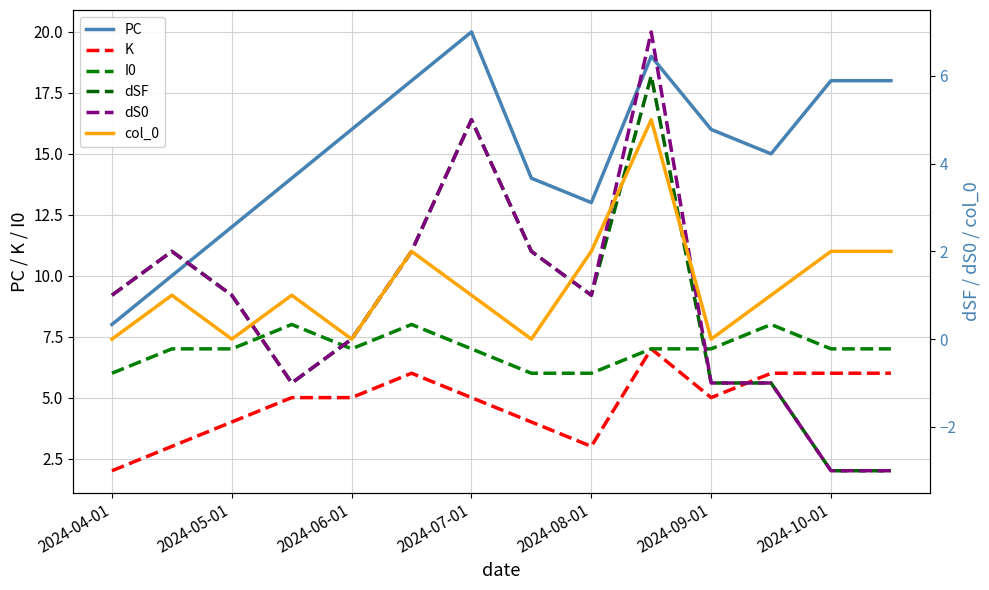

How many lines are shown in the chart?

6